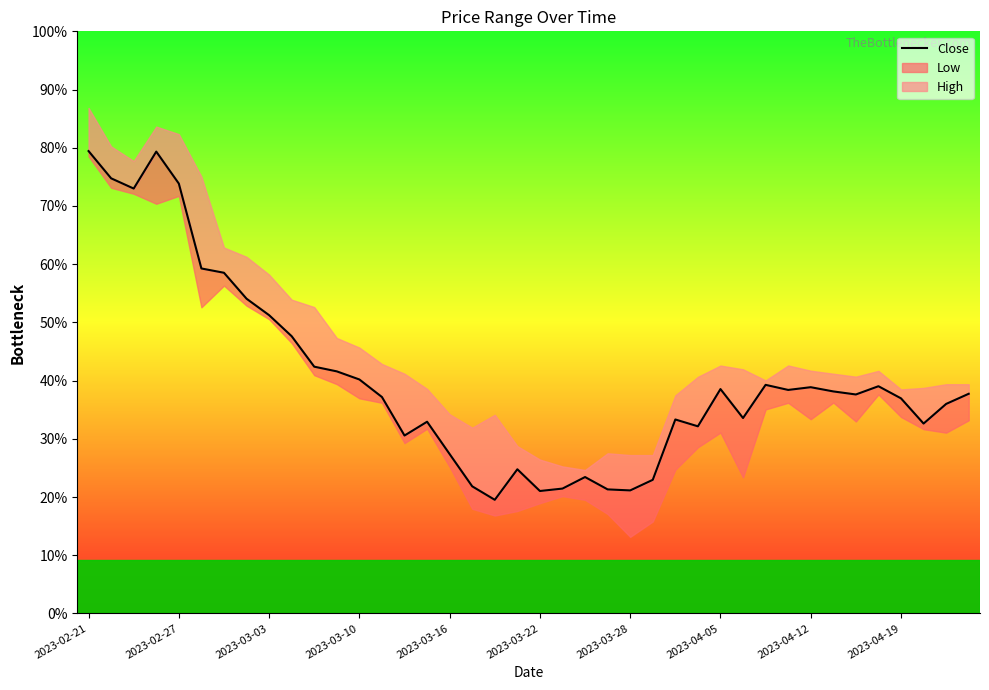

How many lines are shown in the chart?

1